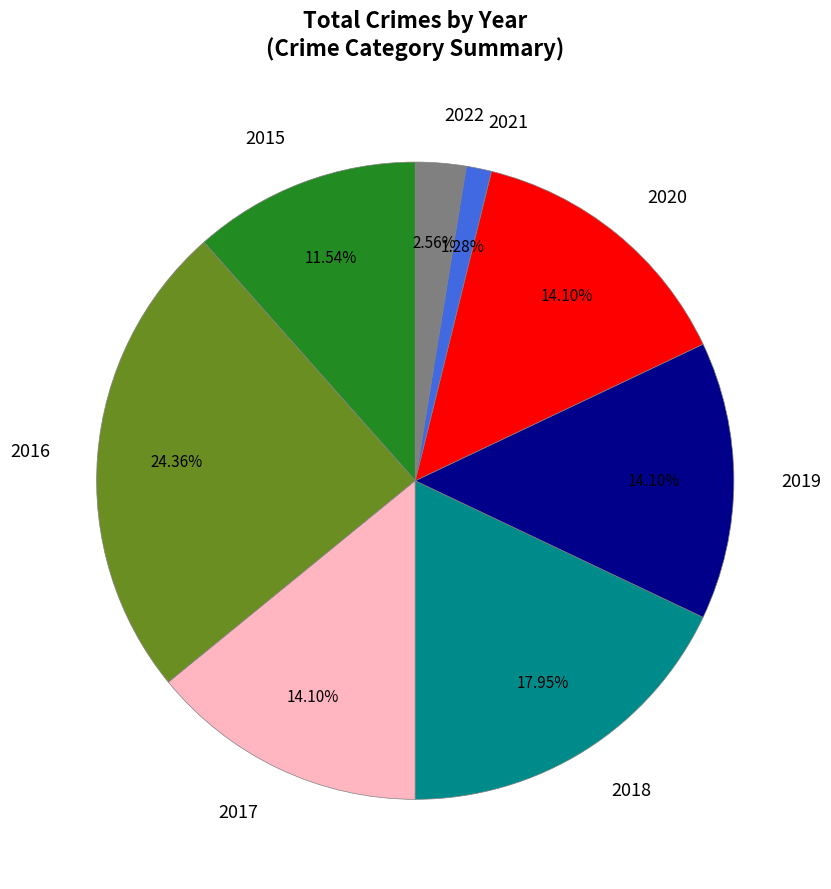

Combined, do 2020 and 2022 account for over 50%?

No